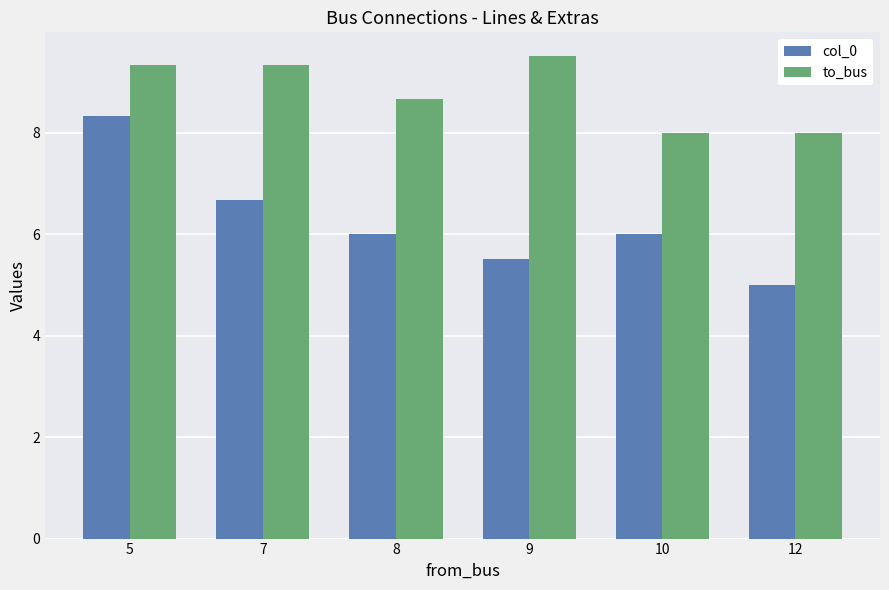

Is the value of to_bus at 8 greater than the value of col_0 at 12?

Yes